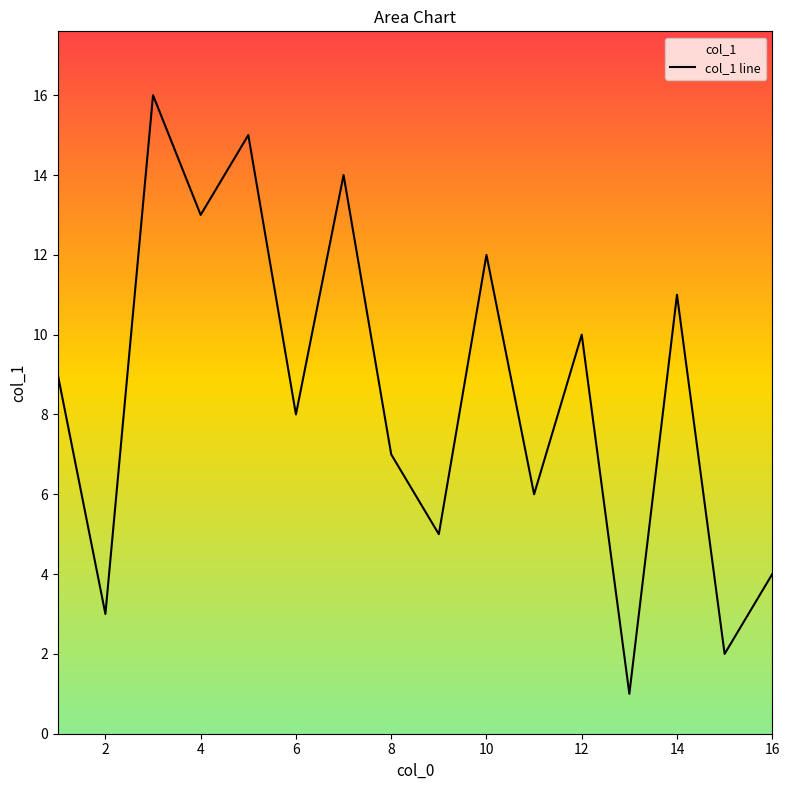

Where is the data nearest to the value 8?

6